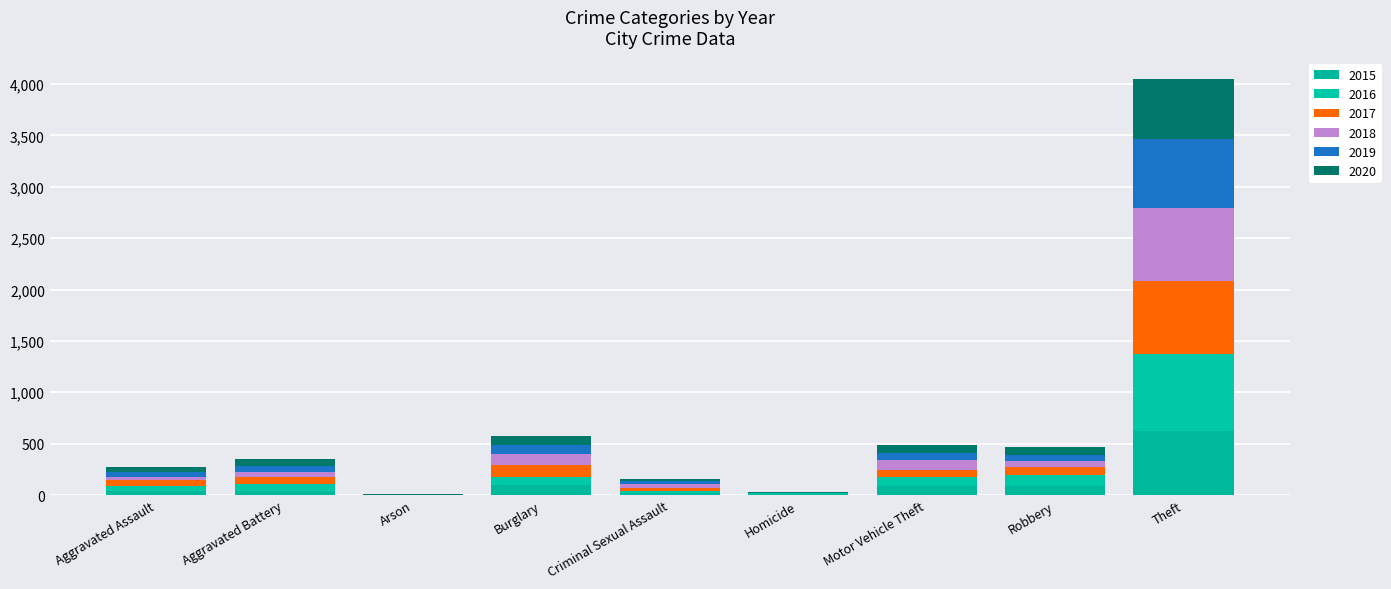

Does the chart contain stacked bars?

Yes